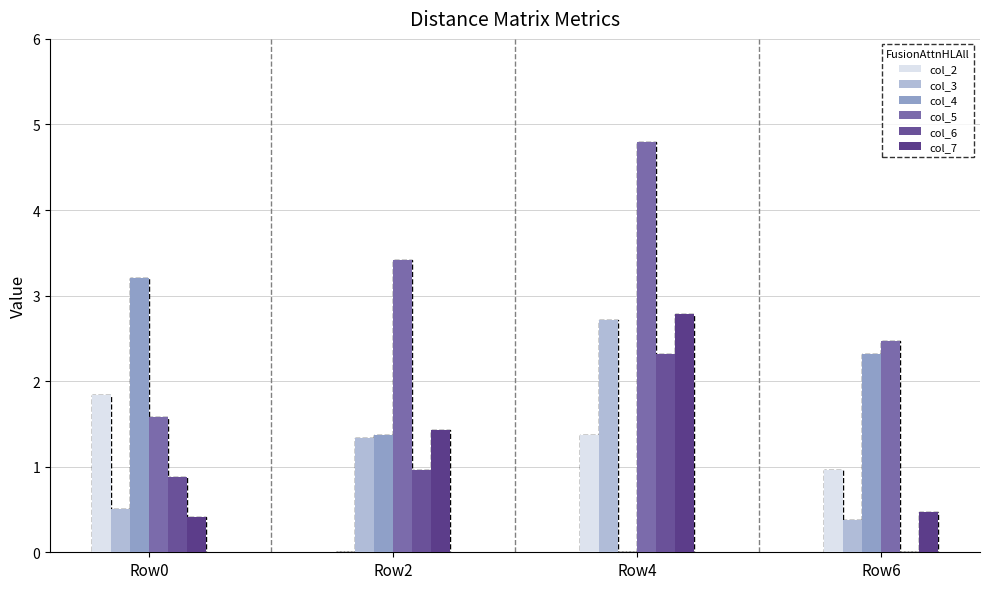

At which label does col_2 first exceed 1?

Row0